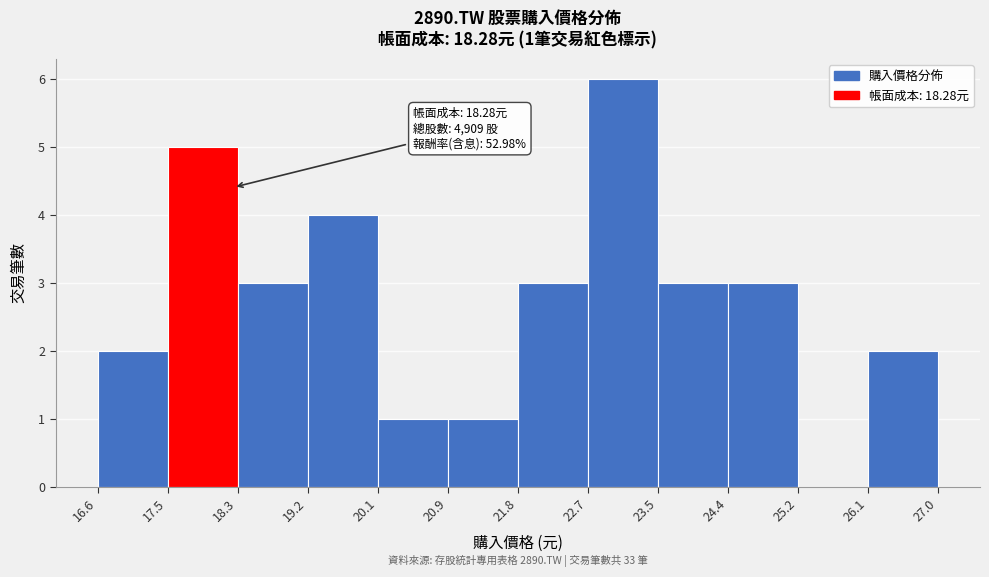

Which range on the x-axis has the tallest bar?

22.7 to 23.5